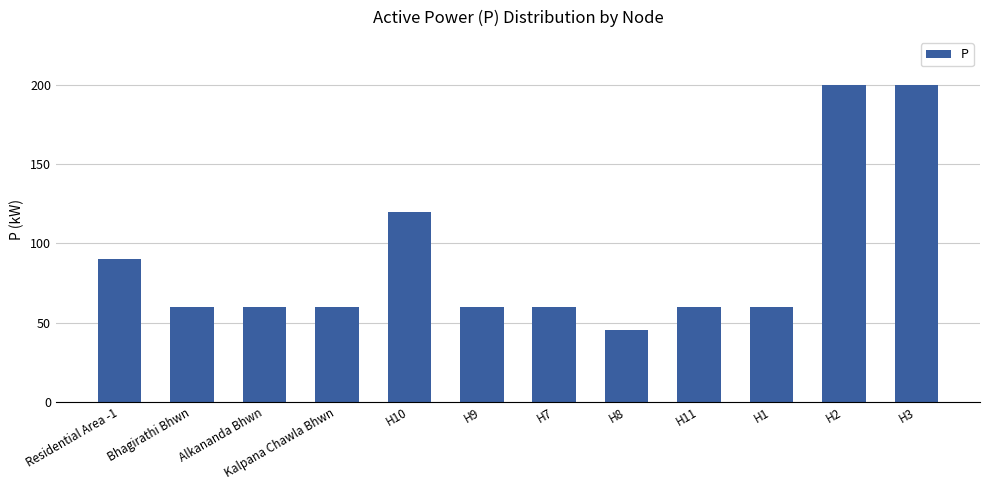

The chart shows a value of 120 at H10. True or false?

True